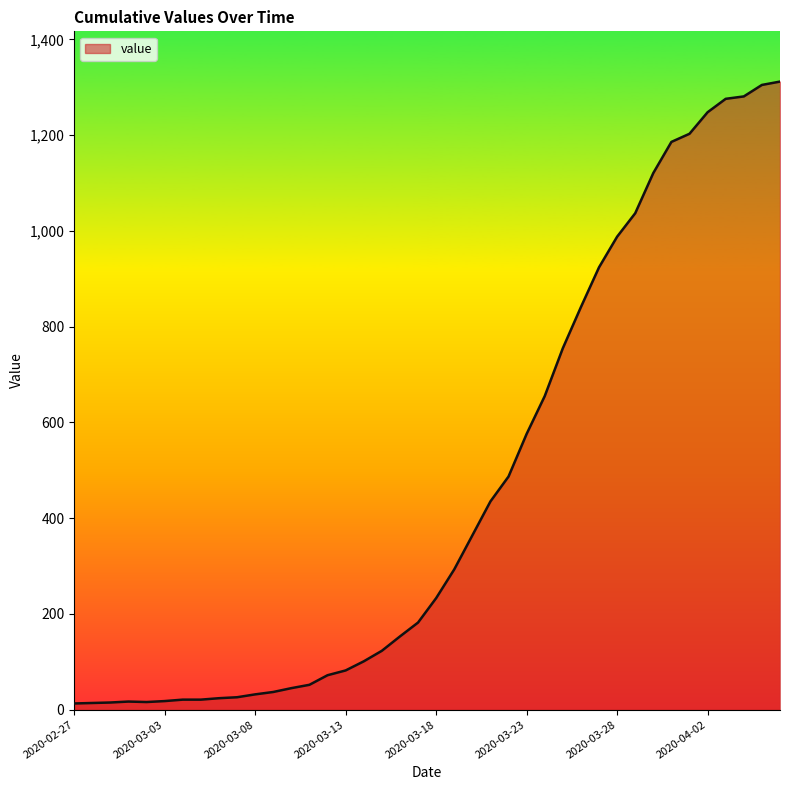

Count the number of categories in the chart.

40